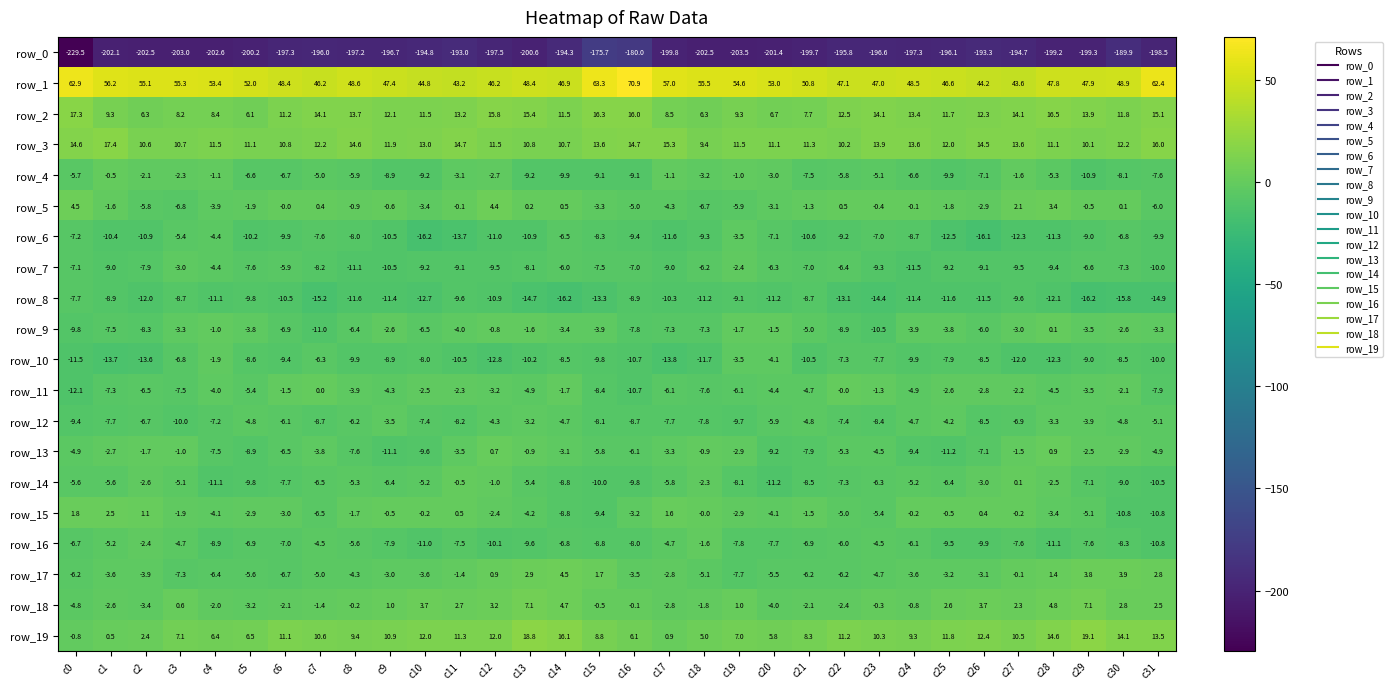

At which category is the sum across all series the highest?

c12